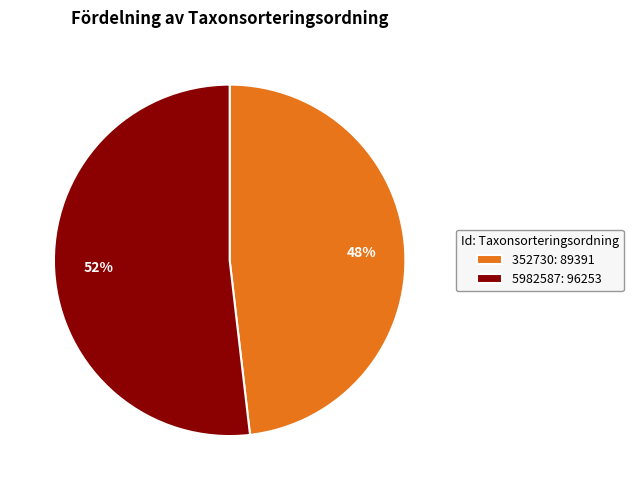

Which category accounts for the majority?

5982587